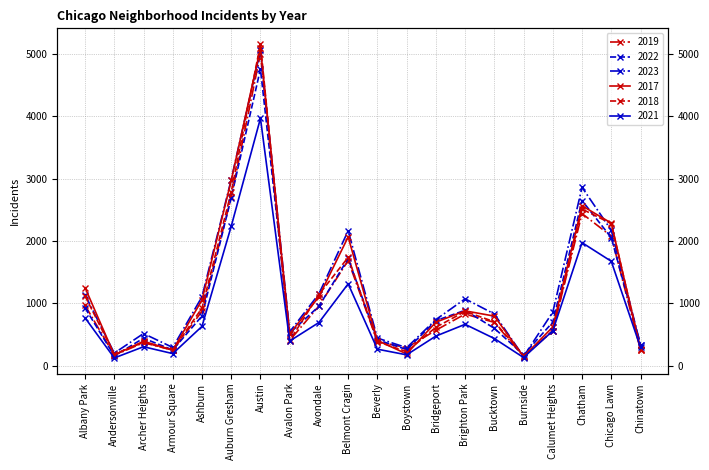

Between Boystown and Ashburn, which is larger?

Ashburn